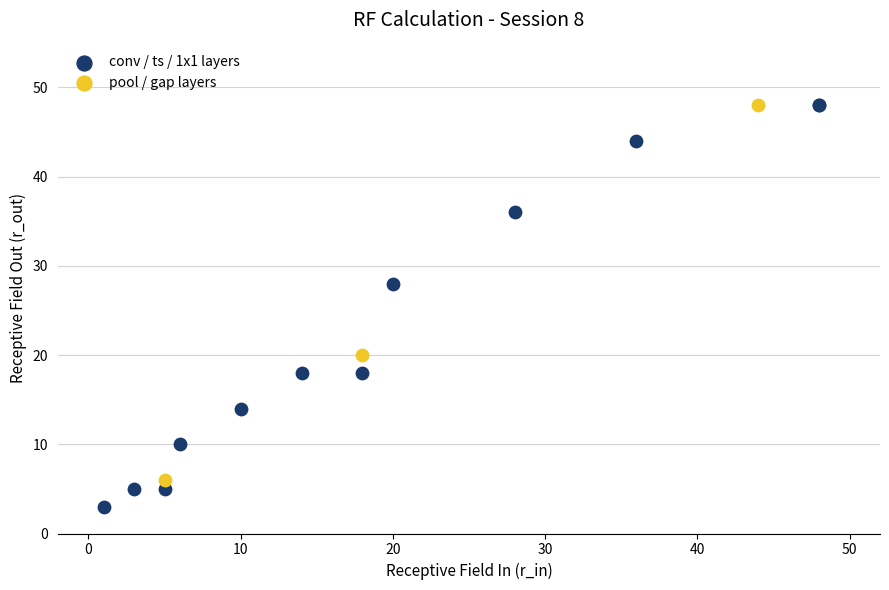

Which series has the largest Y range (max minus min)?

conv / ts / 1x1 layers